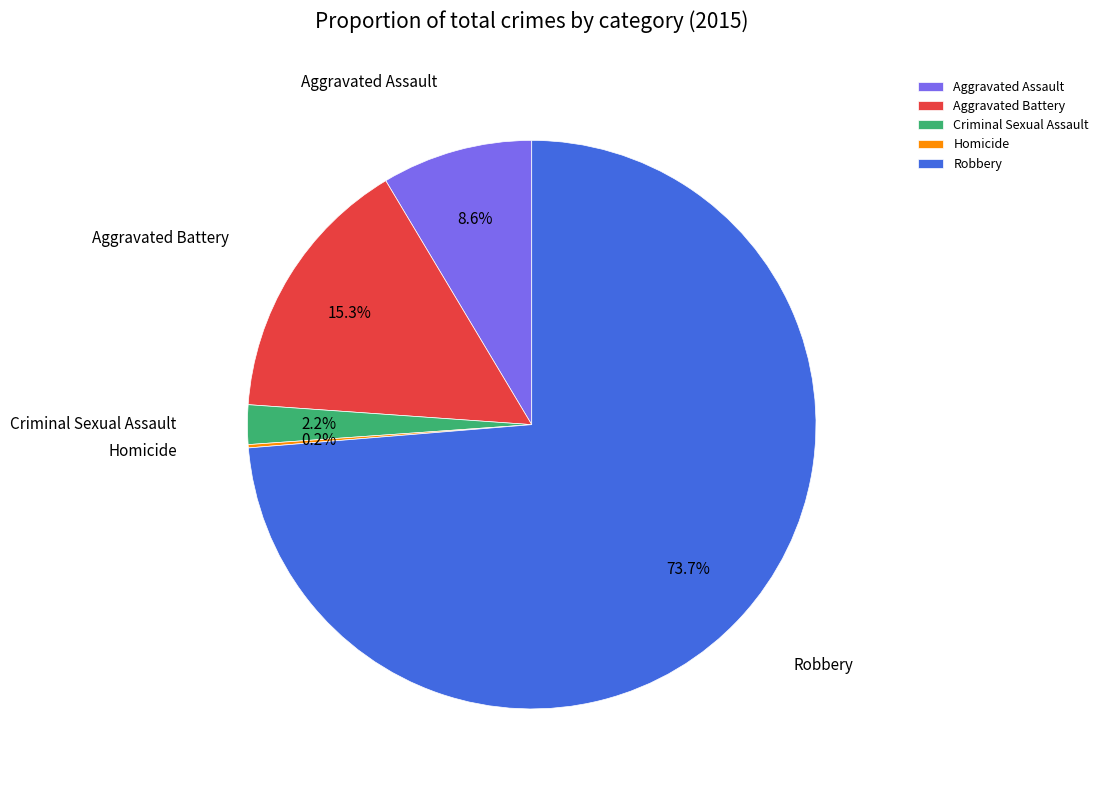

To the nearest percent, what portion does Aggravated Battery represent?

15%